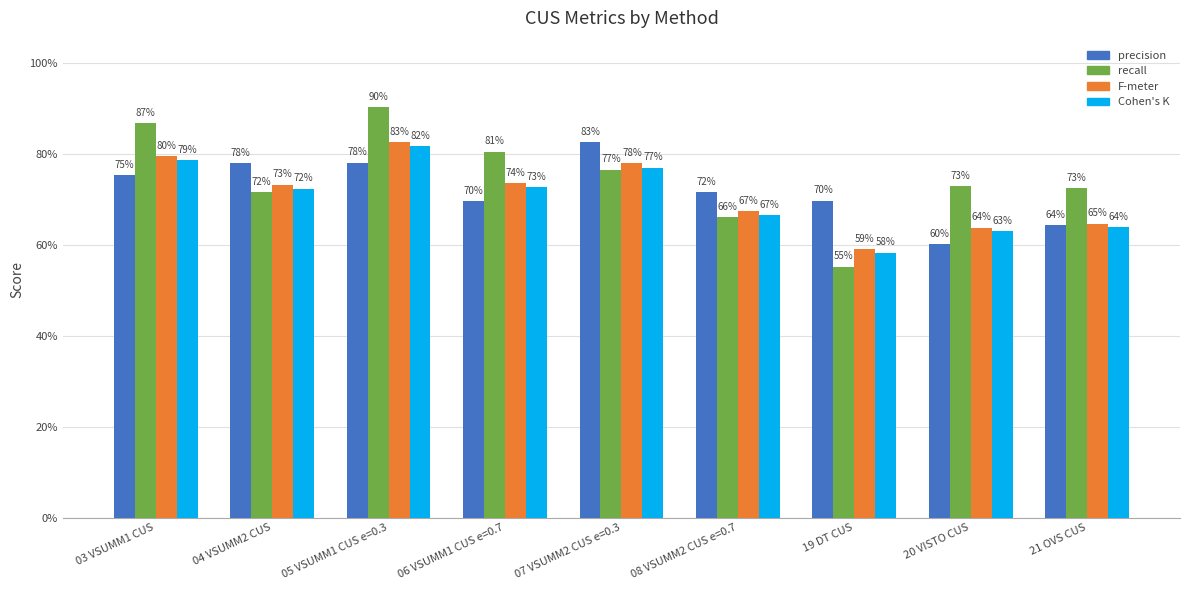

Are the bars horizontal?

No